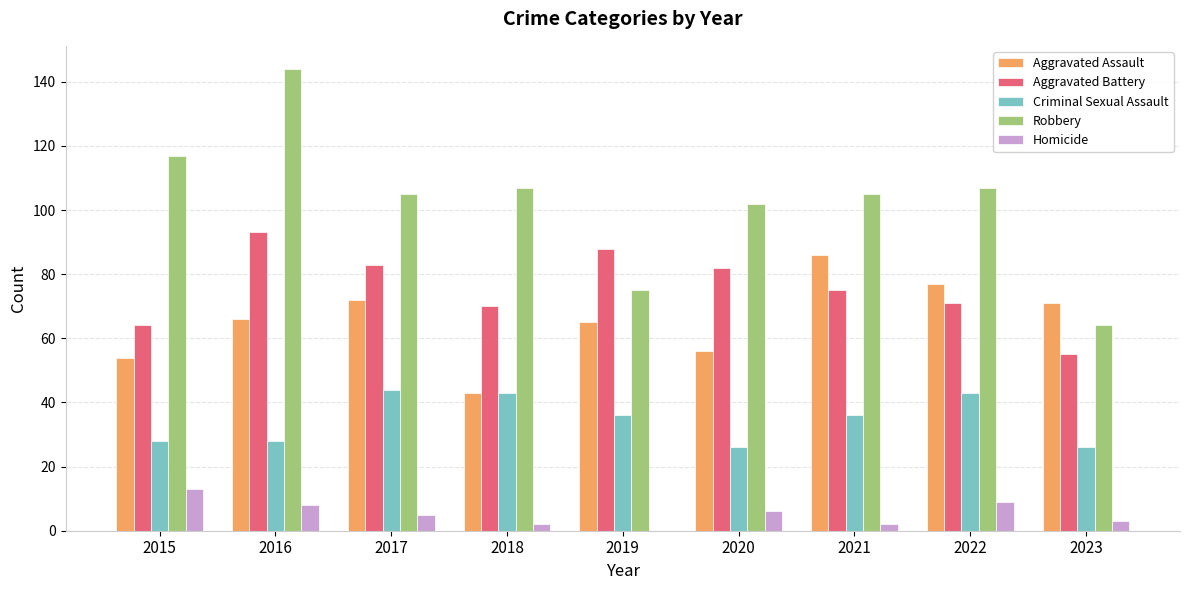

What is the greatest value displayed?

144